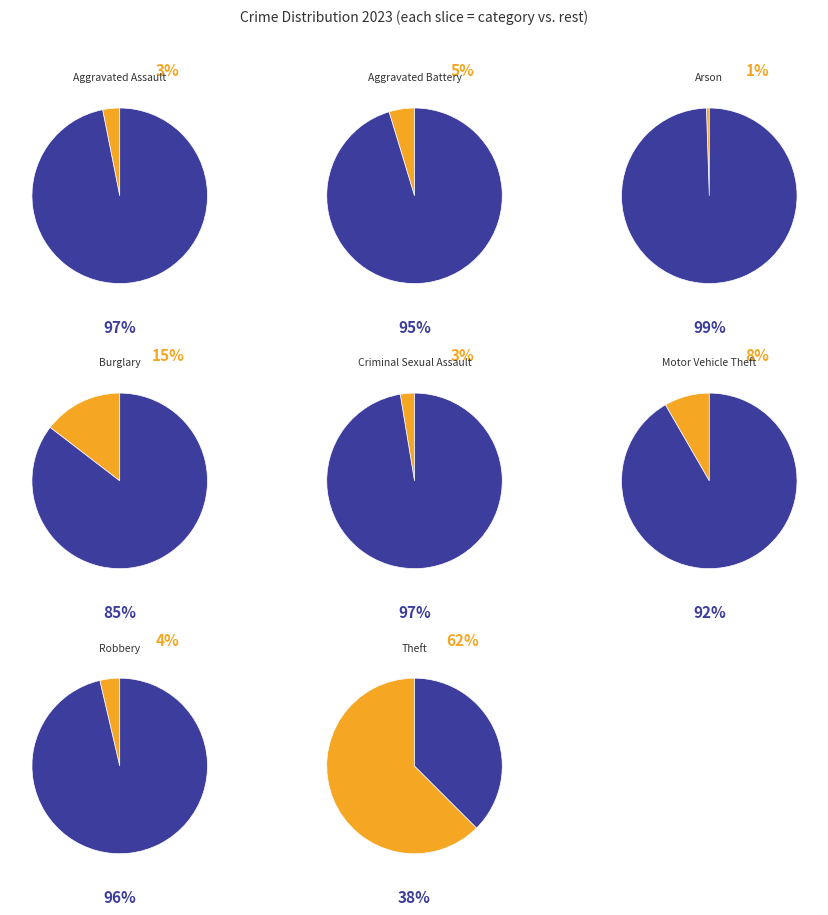

Does Theft represent more than half of the total?

Yes